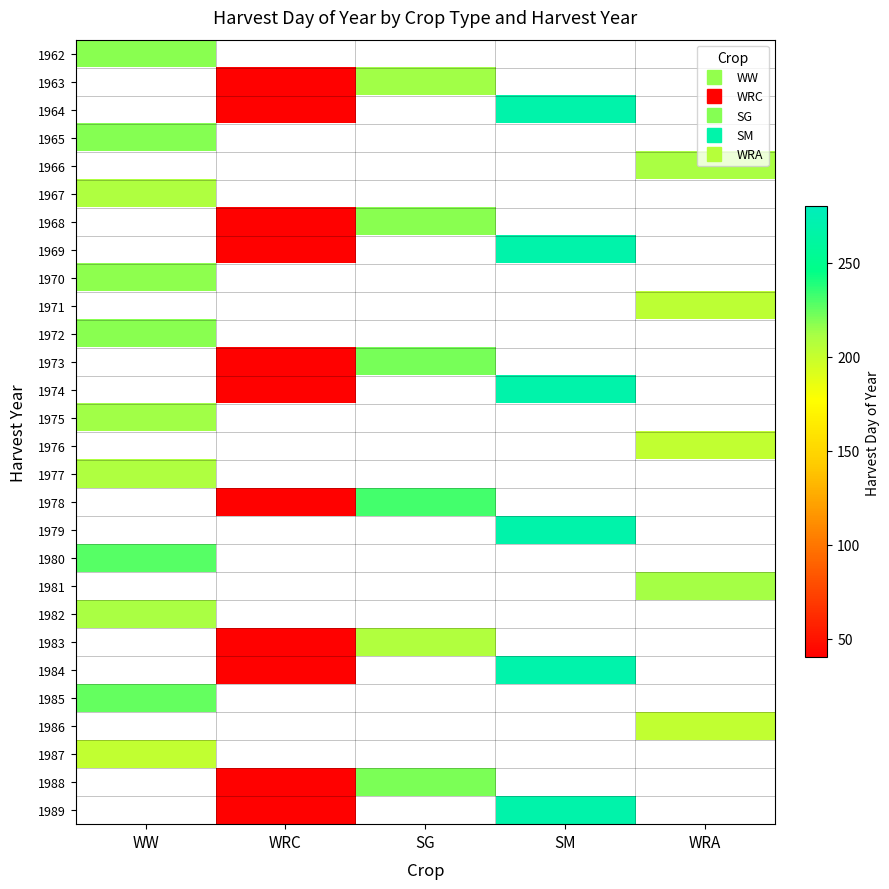

At which category does the chart reach its minimum across all series?

WRC